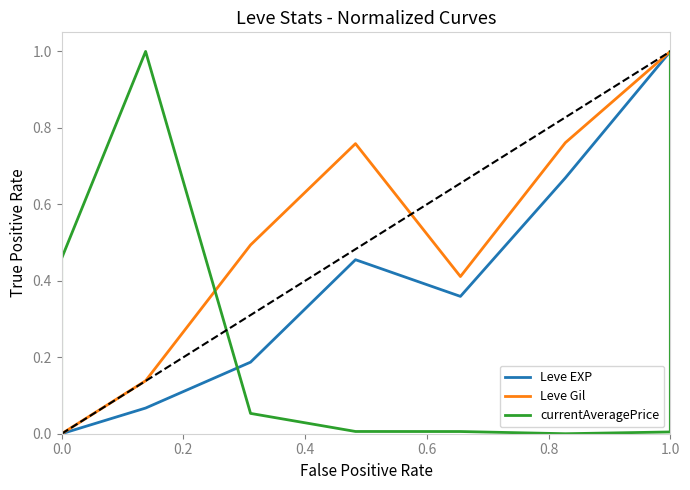

Which series has the largest total across all categories?

Leve Gil